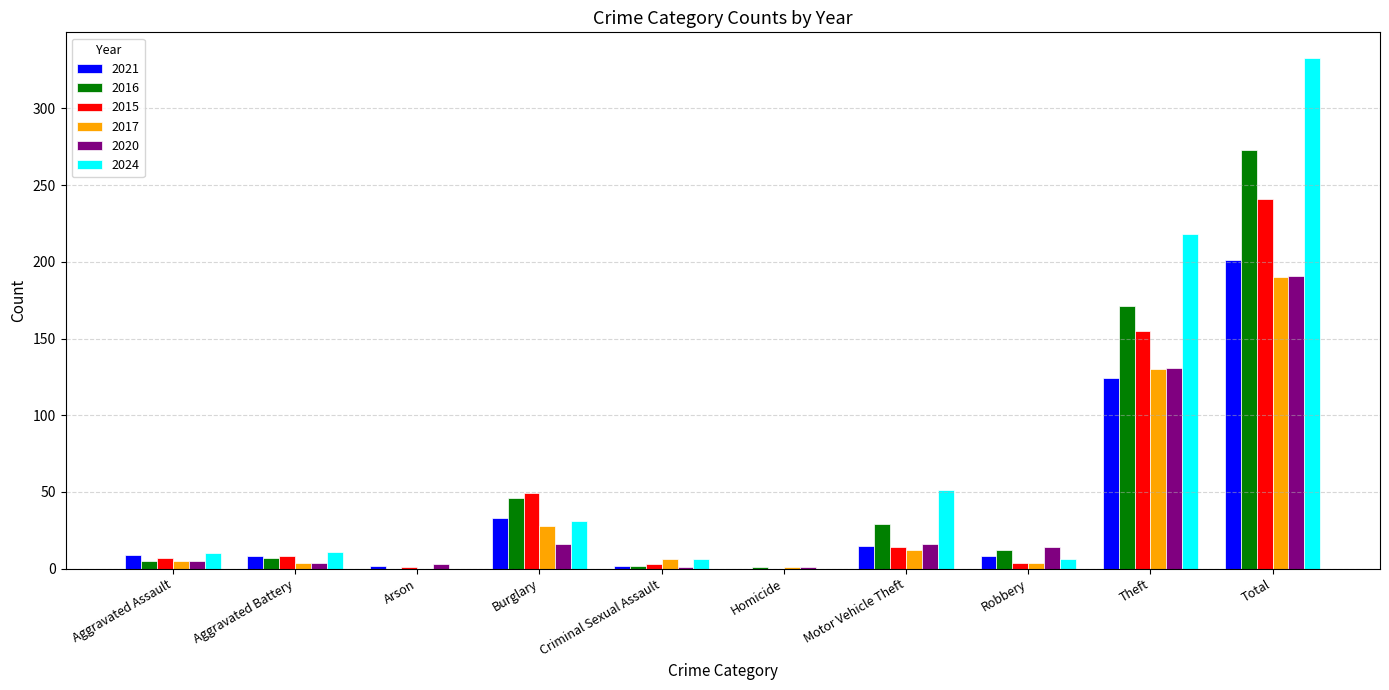

Is the value of 2024 at Motor Vehicle Theft greater than the value of 2015 at Criminal Sexual Assault?

Yes